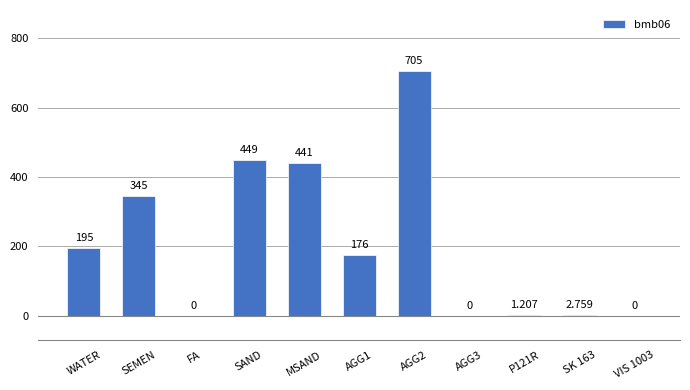

At which label does the data first exceed 176?

WATER